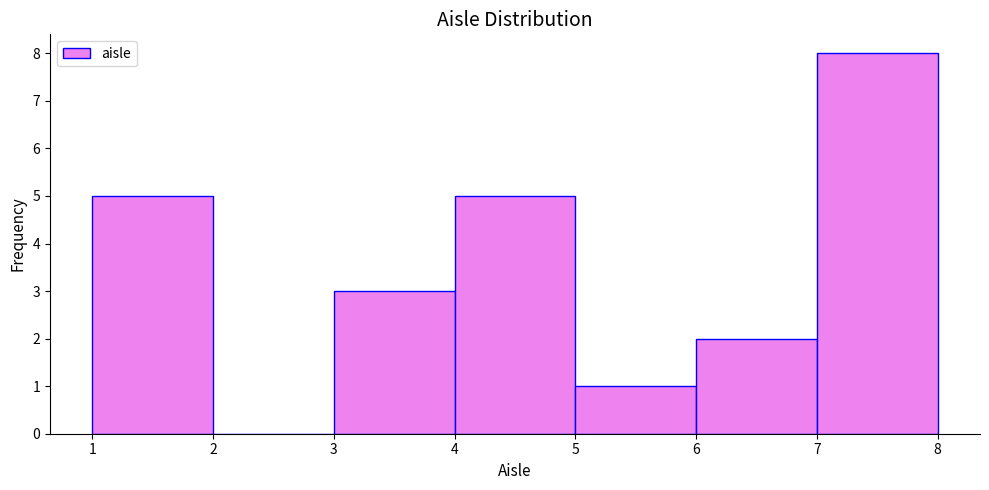

Reading left to right, transcribe this chart: for each bar, give the range it covers on the x-axis and its height. The values are not printed on the chart, so give them approximately, as read against the axis.

1 to 2: 5
2 to 3: 0
3 to 4: 3
4 to 5: 5
5 to 6: 1
6 to 7: 2
7 to 8: 8